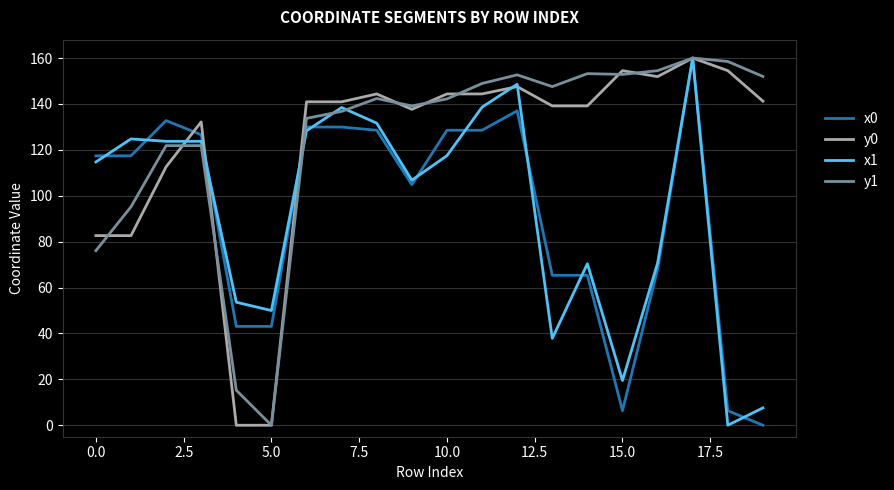

What is the maximum value for y0?

160.0